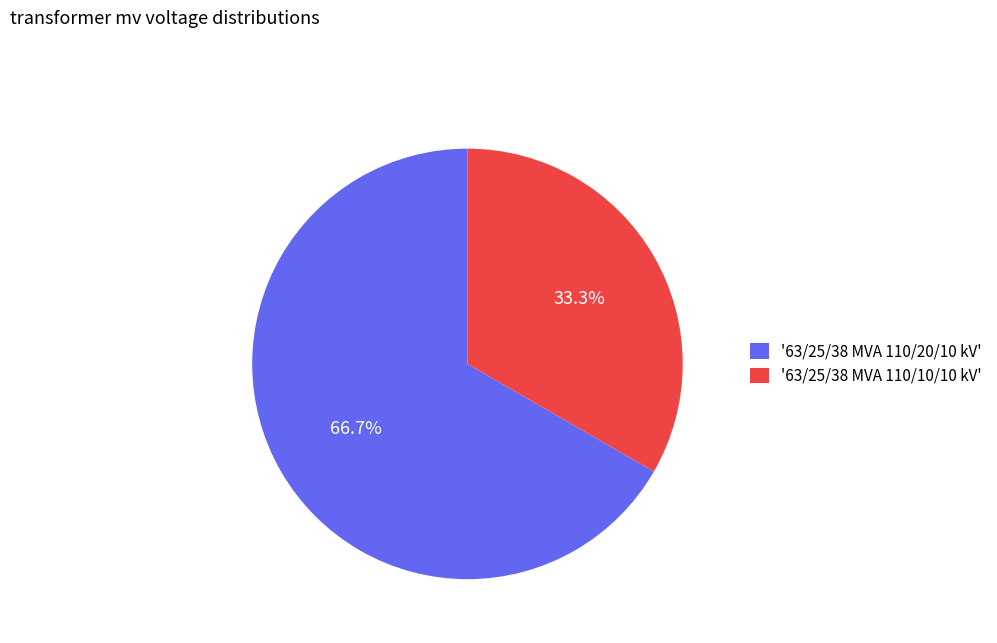

What is the smallest slice in the pie chart?

'63/25/38 MVA 110/10/10 kV'